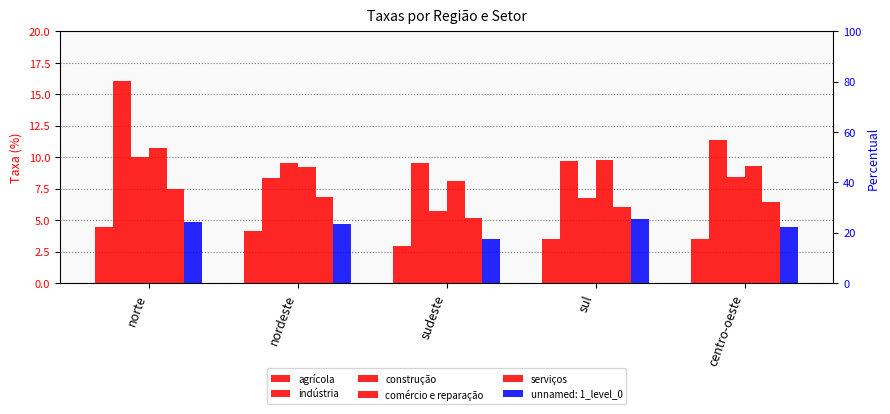

How many categories are shown in the chart?

5